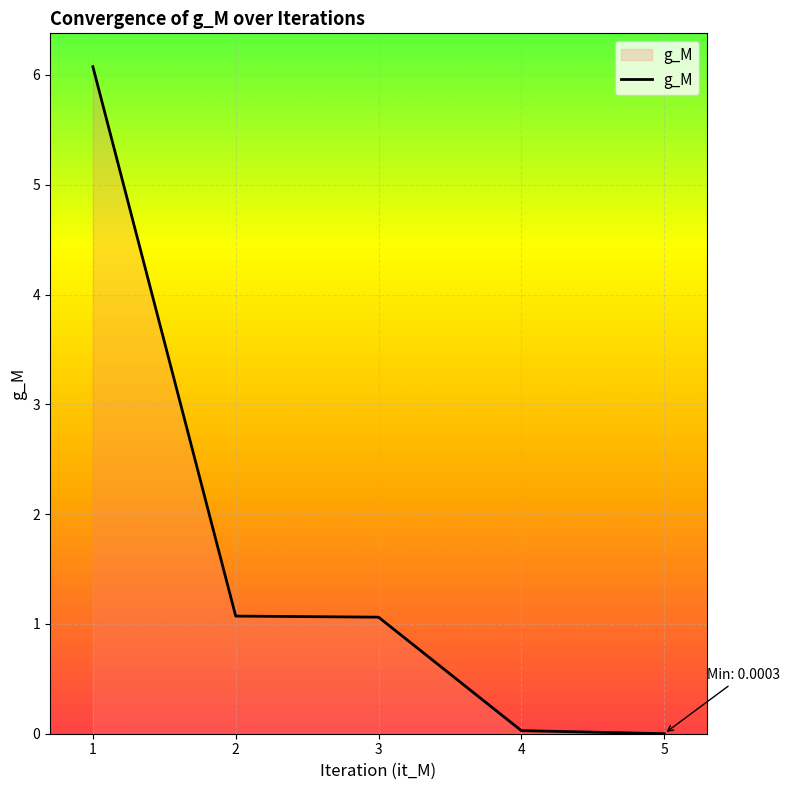

Count the number of values greater than 1.

3